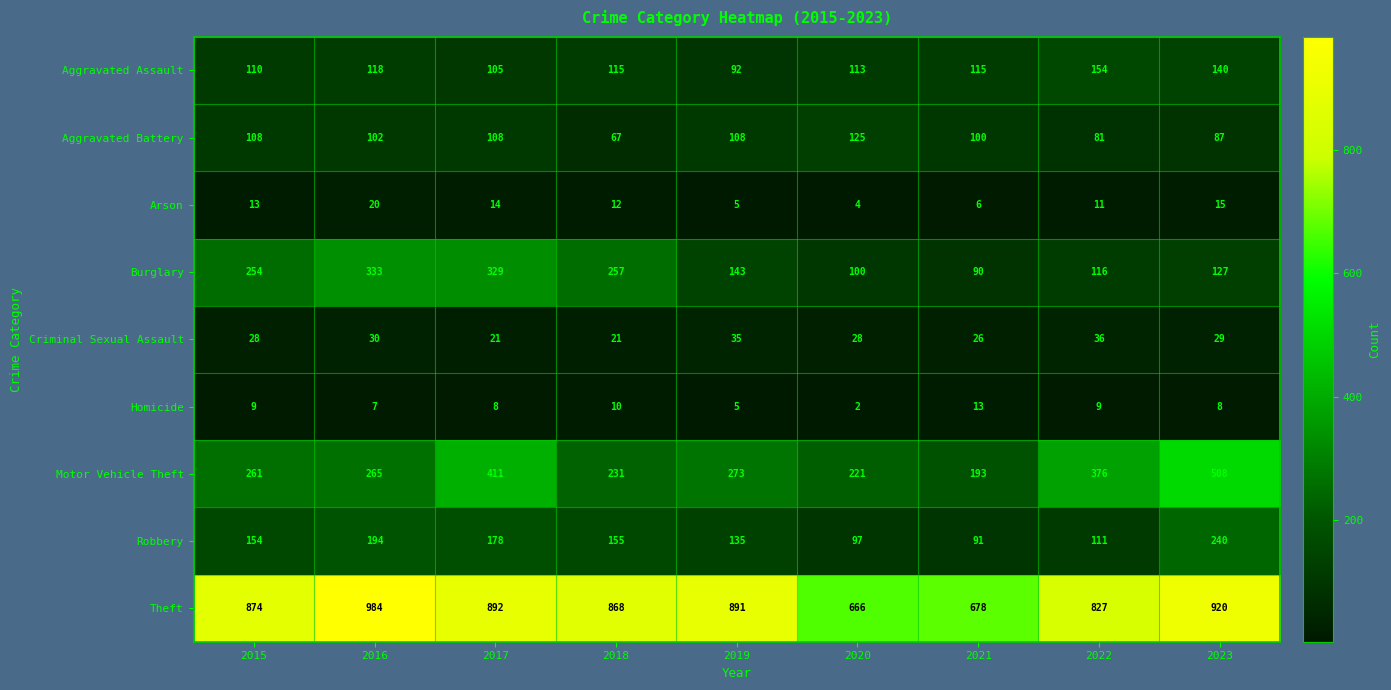

What value does the Theft series have at 2017, to the nearest 5?

890